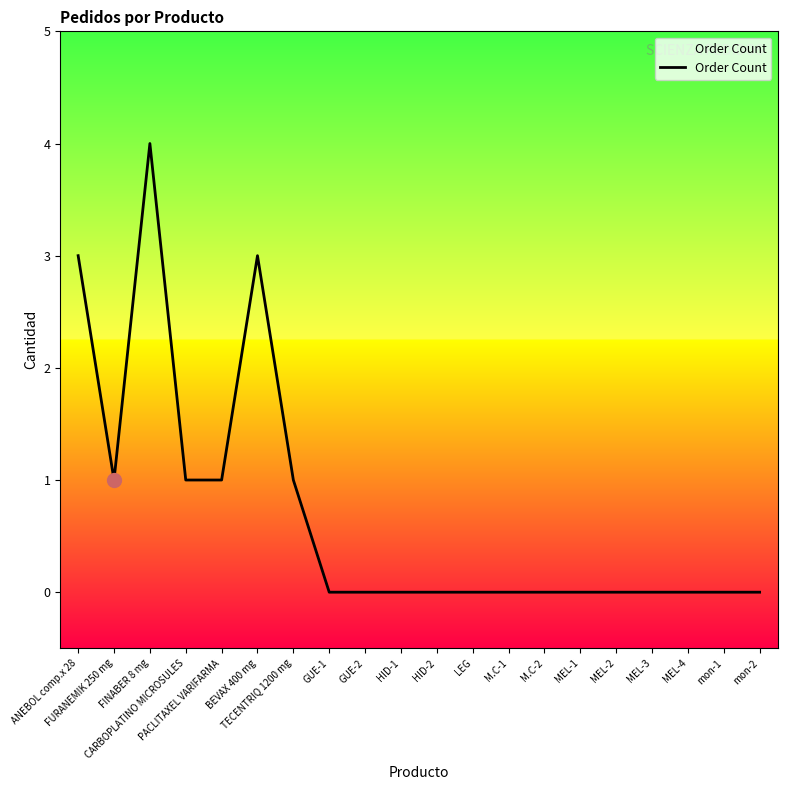

True or false: the data shows 2 at BEVAX 400 mg.

False